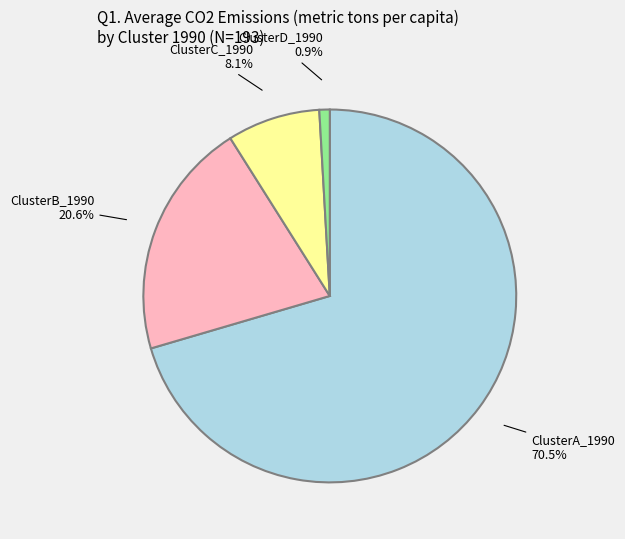

Is there any slice that represents more than half of the pie?

Yes